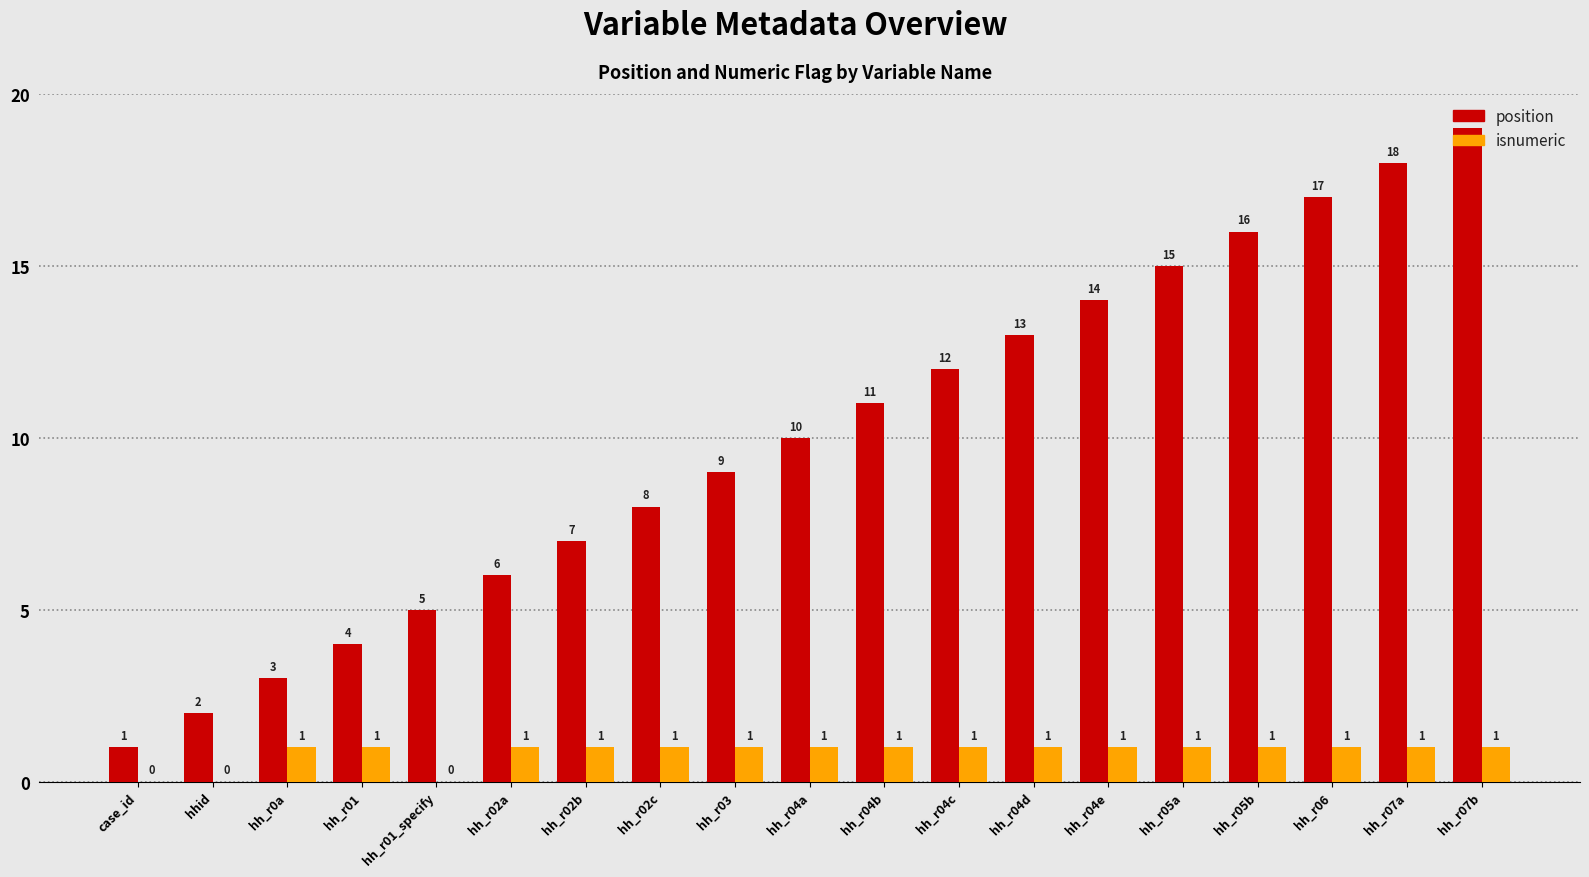

The position series shows 15 at hh_r04b. True or false?

False